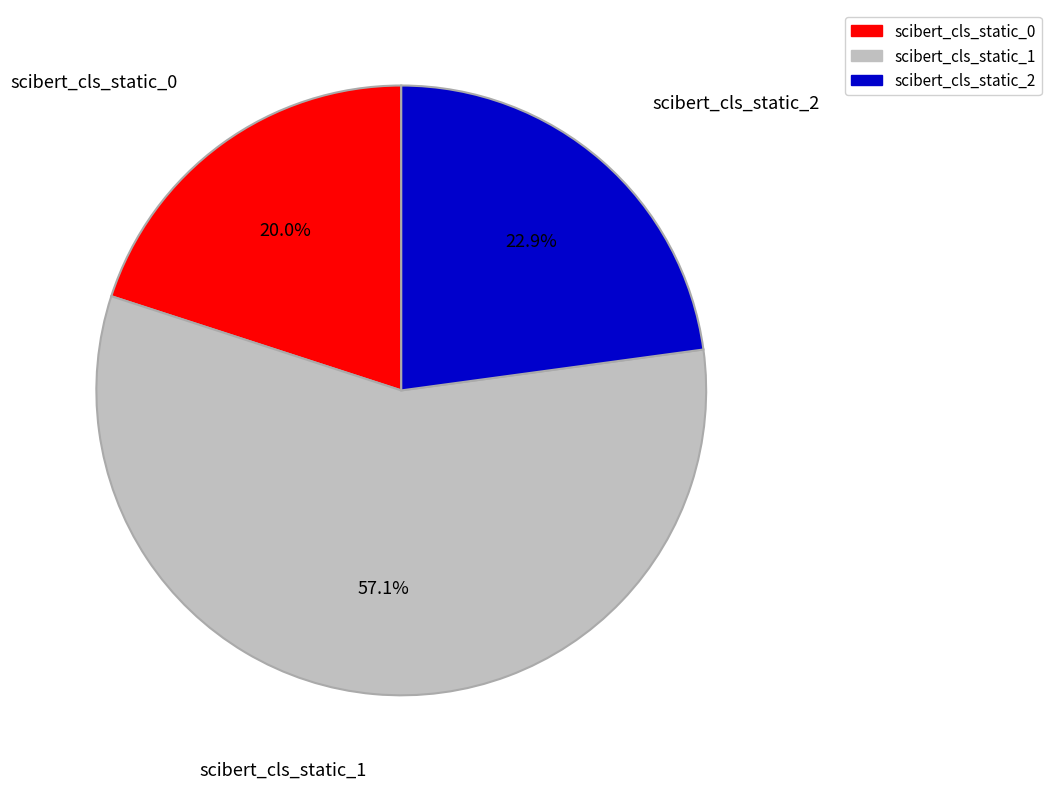

Which slice is the largest?

scibert_cls_static_1